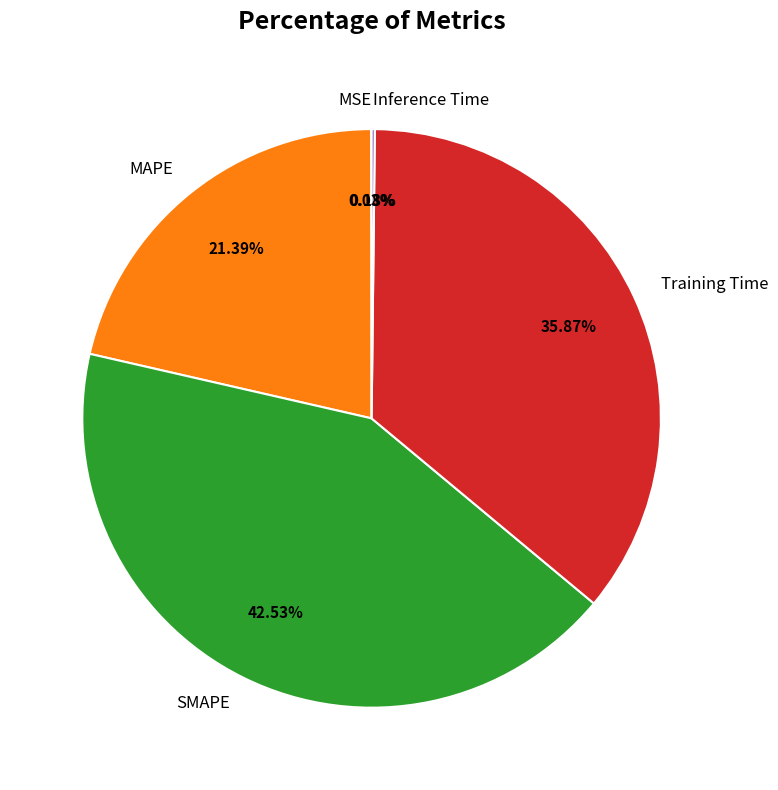

Does any single category account for the majority?

No